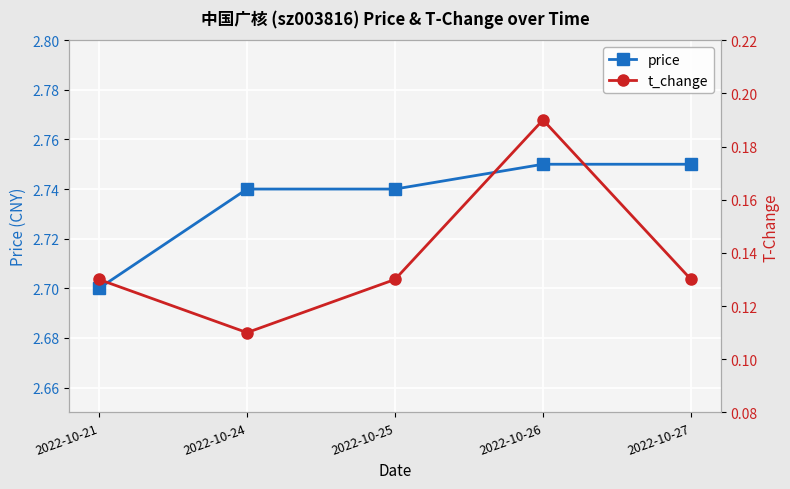

Reading left to right, extract all data points from this chart.

price: 2022-10-21=2.7	2022-10-24=2.7	2022-10-25=2.7	2022-10-26=2.8	2022-10-27=2.8
t_change: 2022-10-21=0.1	2022-10-24=0.1	2022-10-25=0.1	2022-10-26=0.2	2022-10-27=0.1